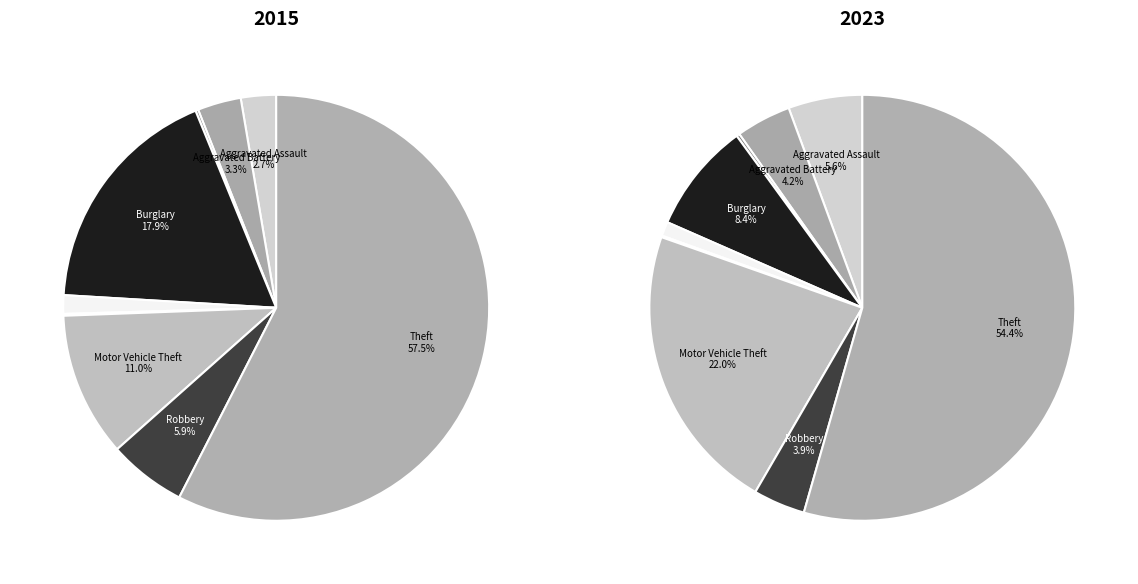

How many segments does this pie chart have?

9